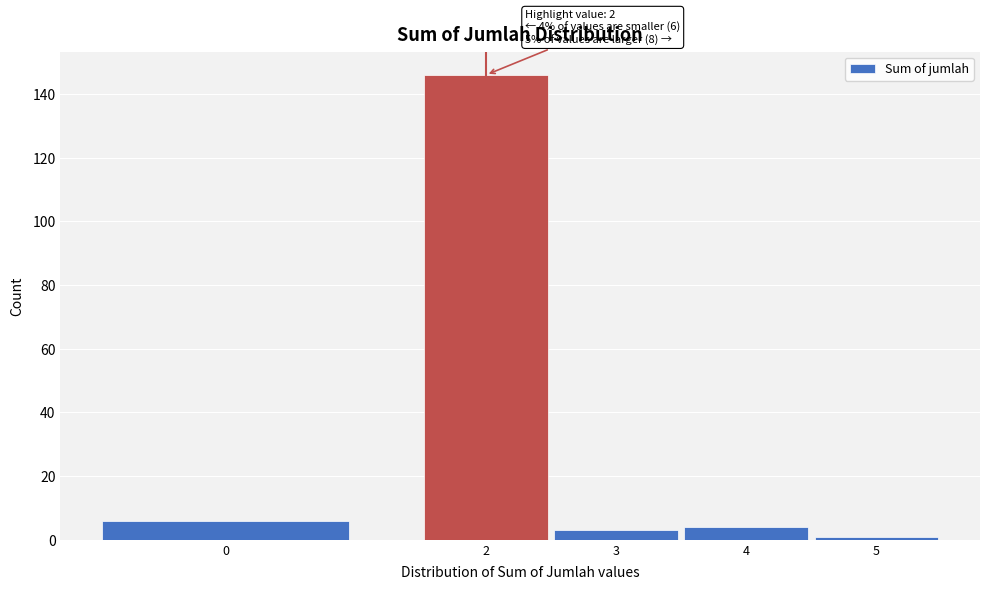

Reading right to left, transcribe all the data shown in this chart.

1	4	3	146	6